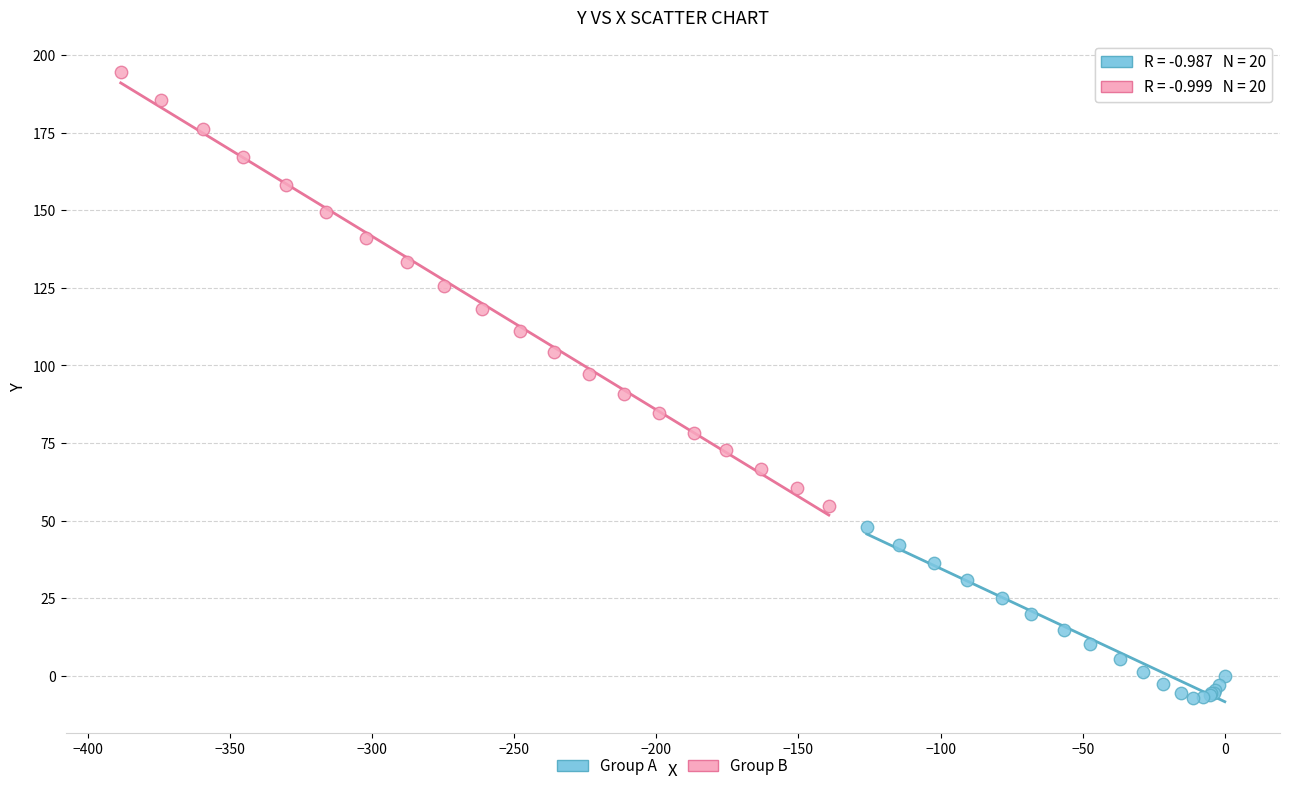

Which series contains the highest Y value?

Group B